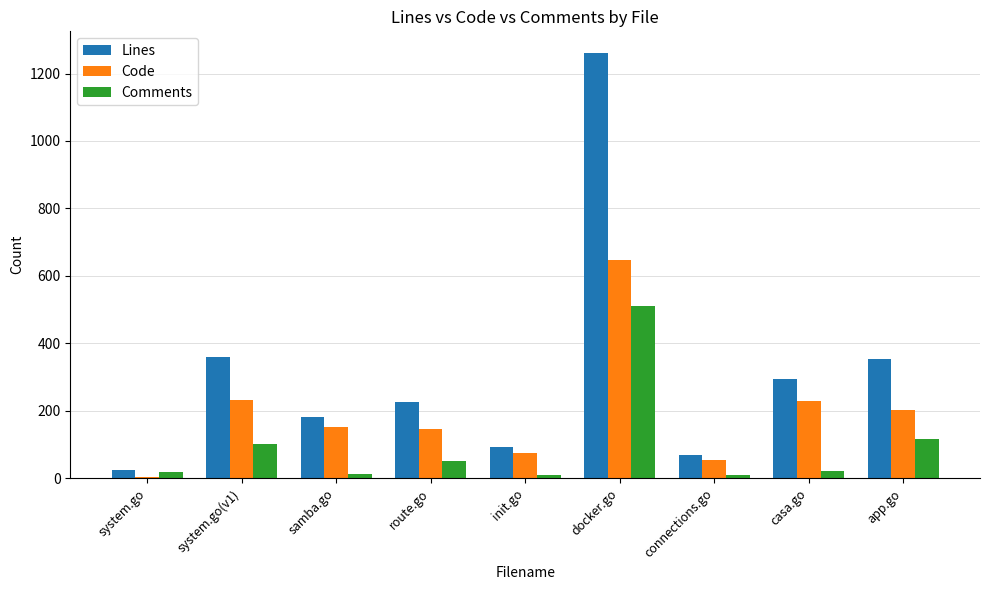

How many categories are shown in the chart?

9